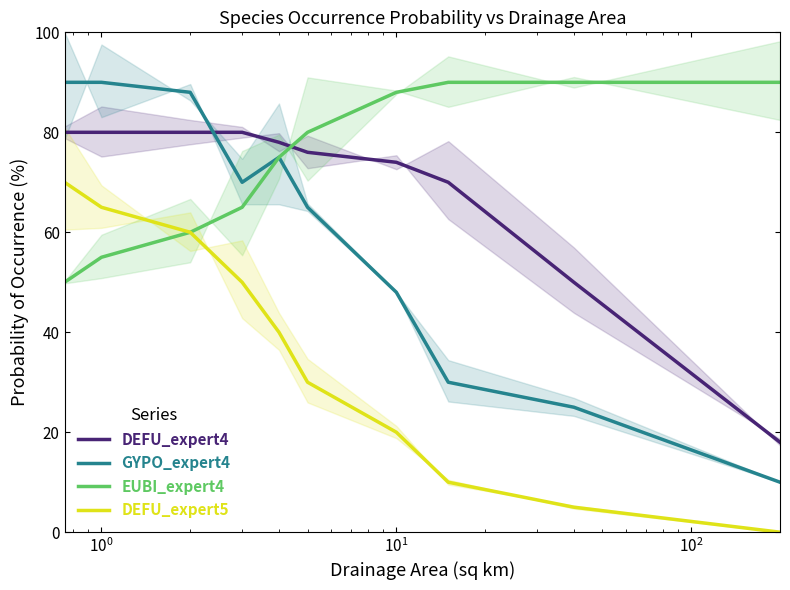

What is the difference between the maximum and minimum values in the GYPO_expert4 series?

80